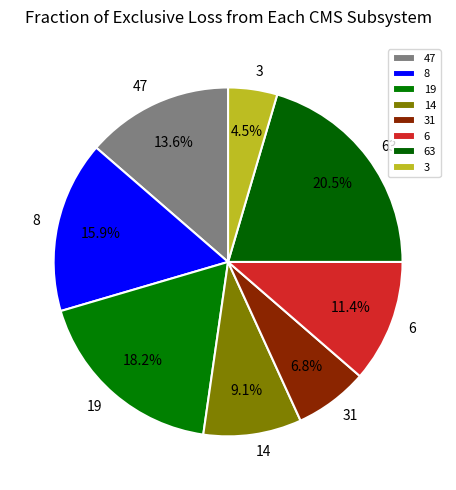

To the nearest percent, what is the combined percentage of 63 and 6?

32%